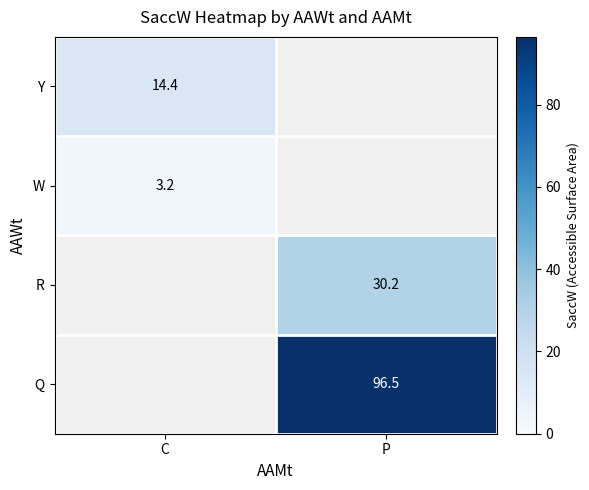

Is the value of Y at C greater than the value of W at C?

Yes